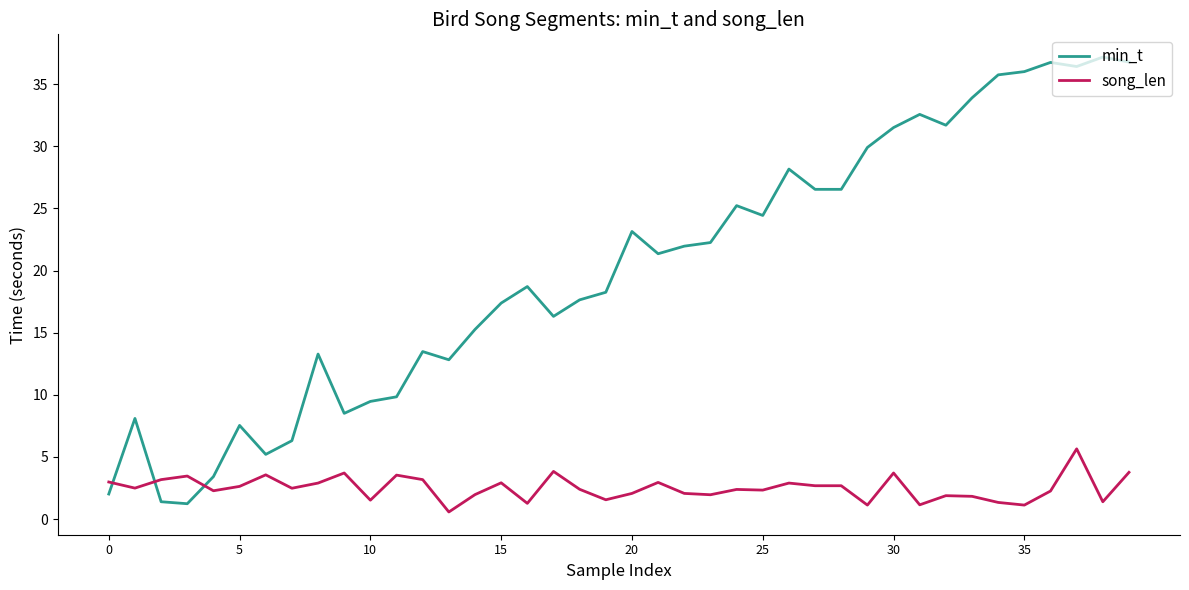

Which series has the largest total across all categories?

min_t